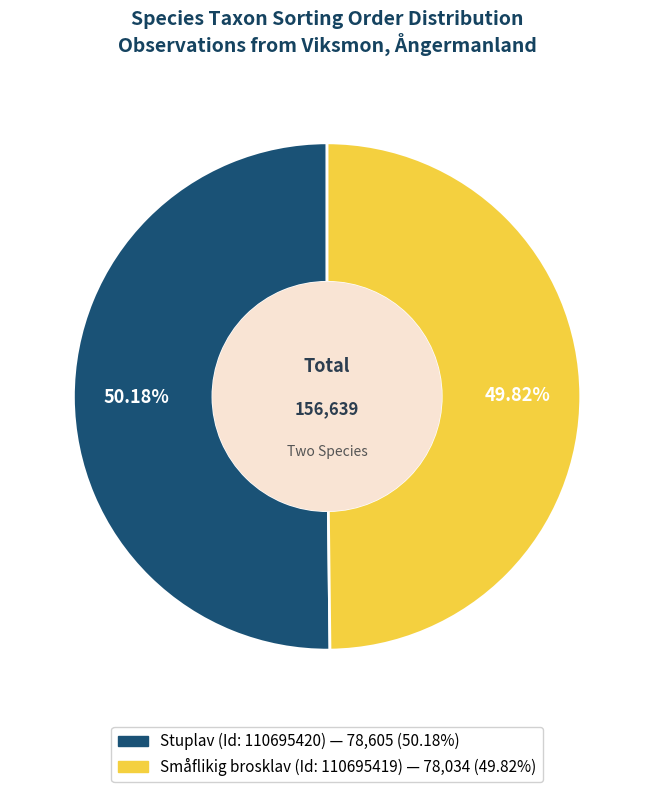

Does any single category account for the majority?

Yes